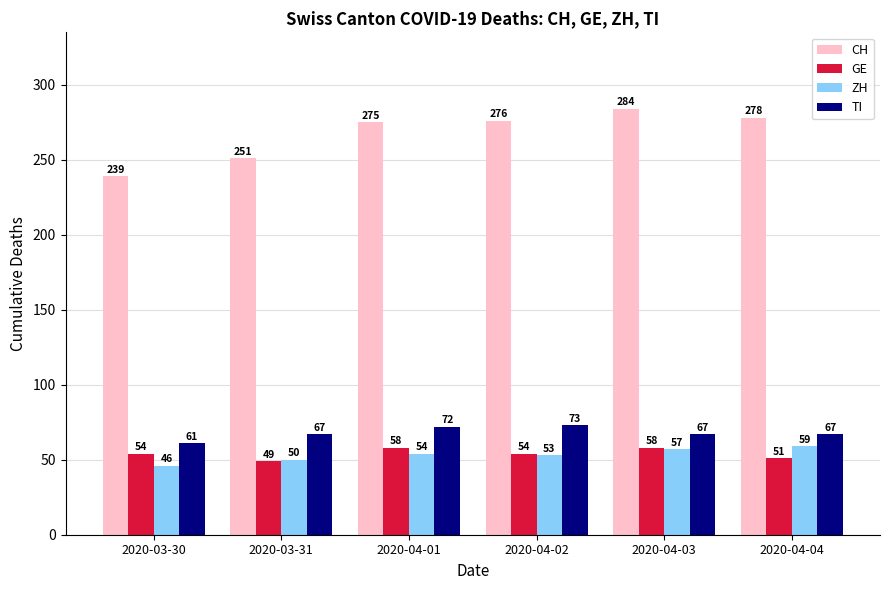

What is the difference between the maximum and minimum values in the CH series?

45